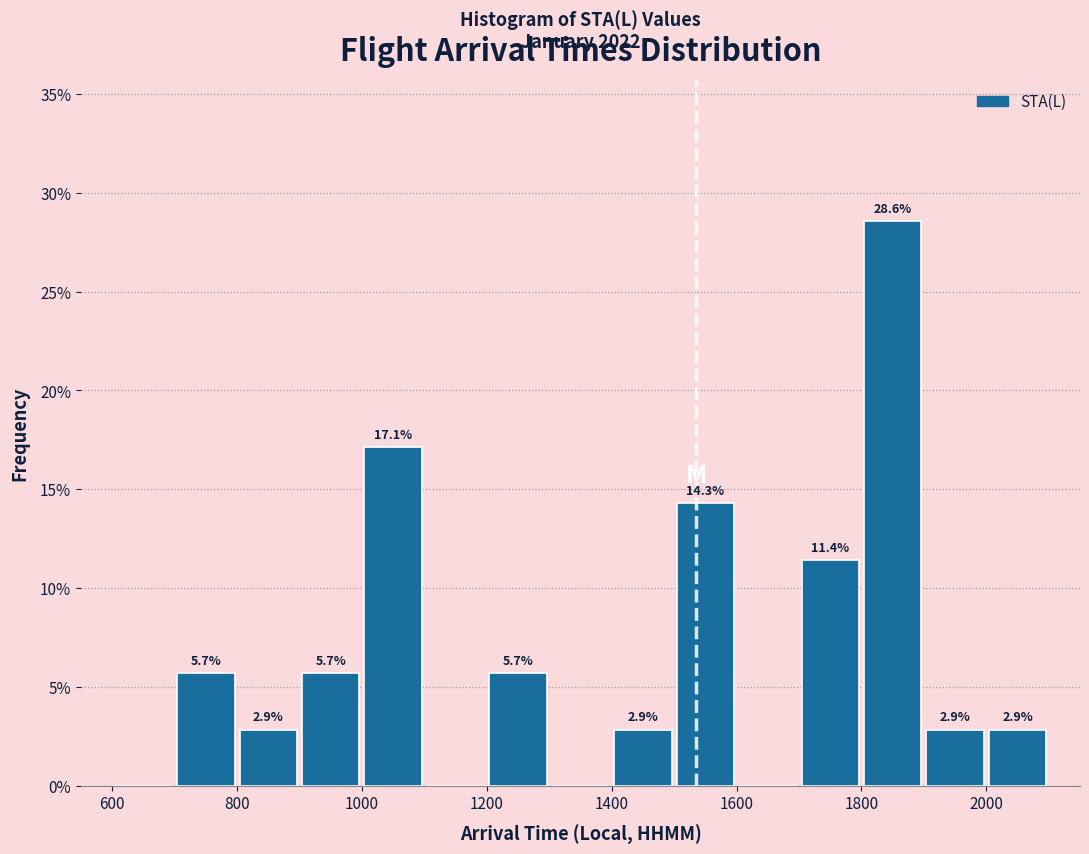

Which range on the x-axis has the tallest bar?

1800 to 1900